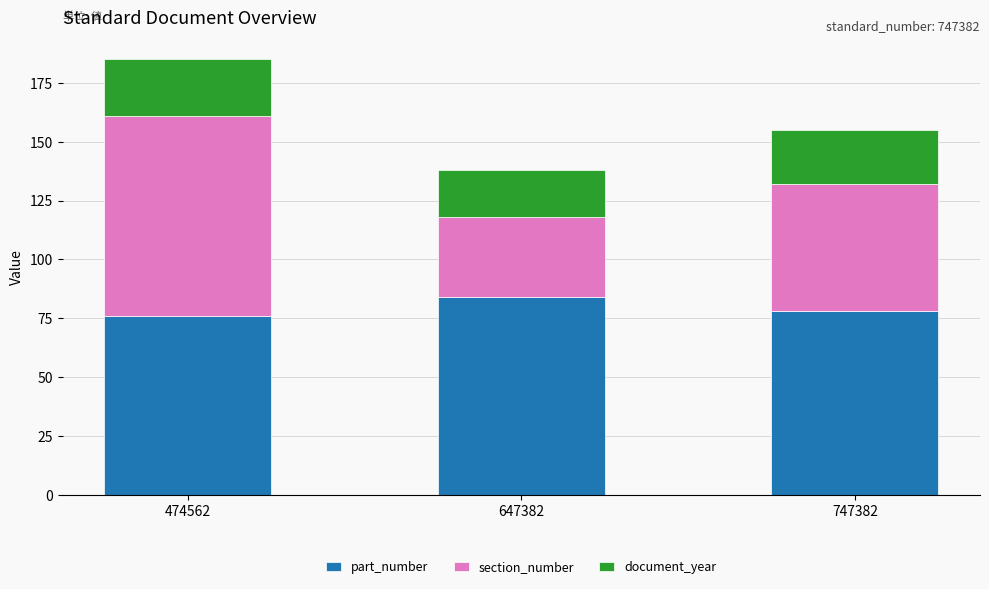

At which label is part_number closest to 80?

747382